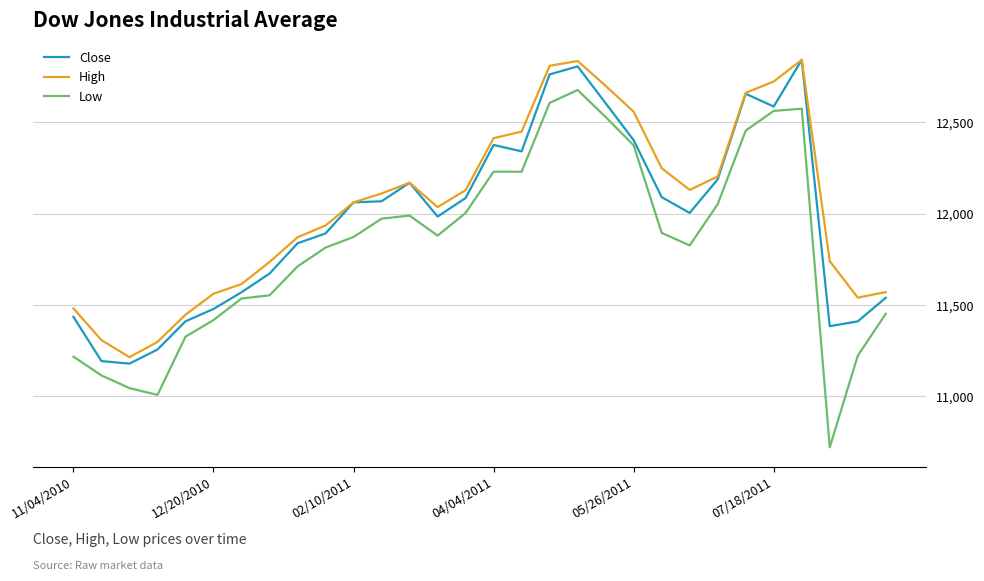

Count the number of data series in this chart.

3